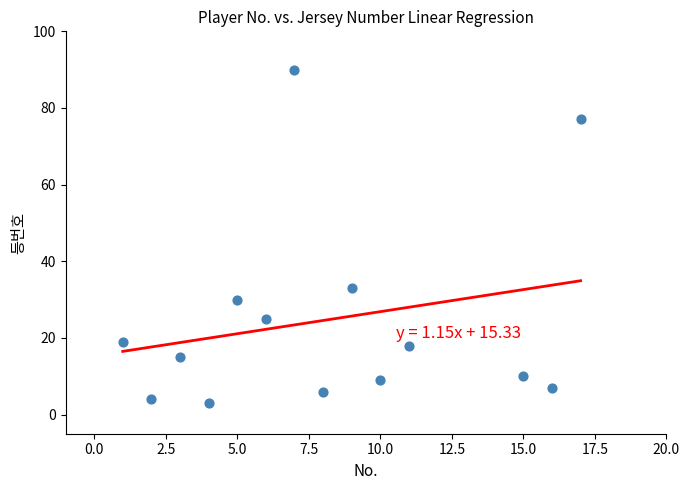

What is the range of X values (max minus min)?

16